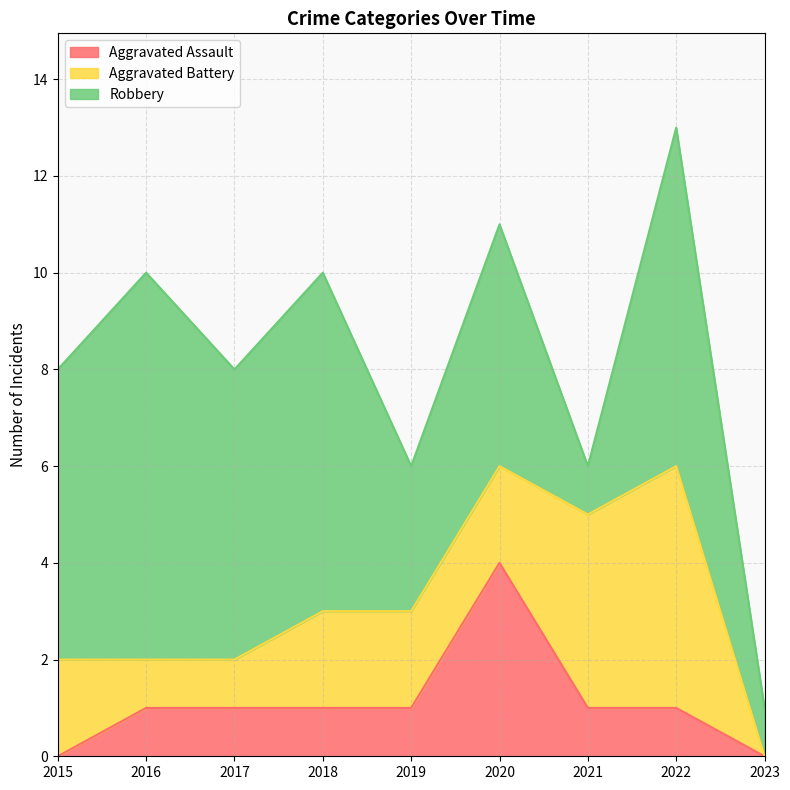

What is the difference between the highest and lowest values at 2017?

5